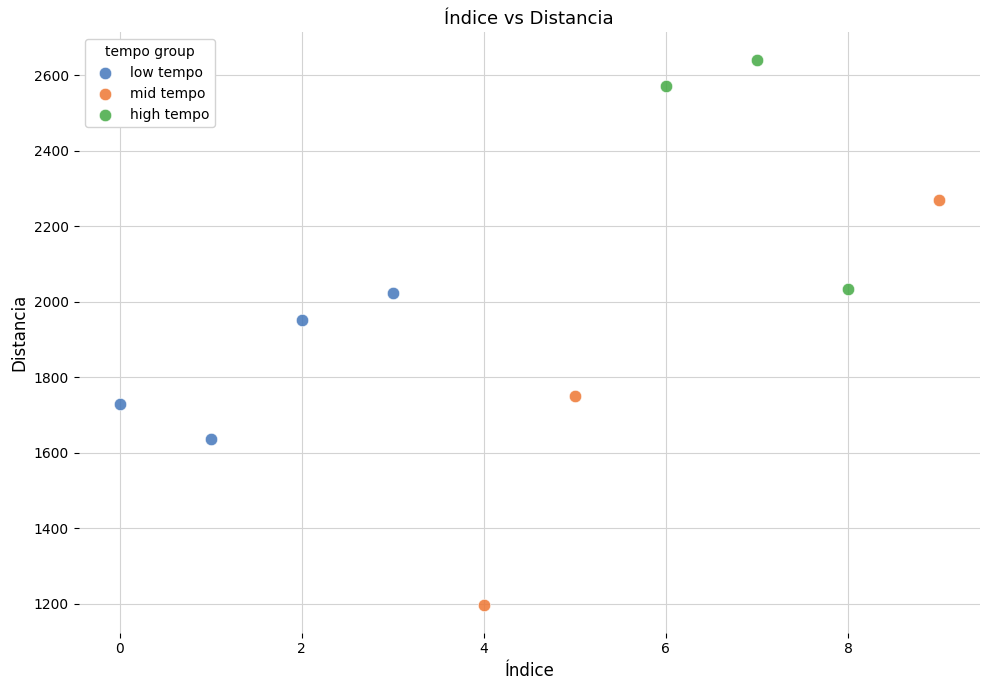

Which series reaches the minimum Y coordinate?

mid tempo